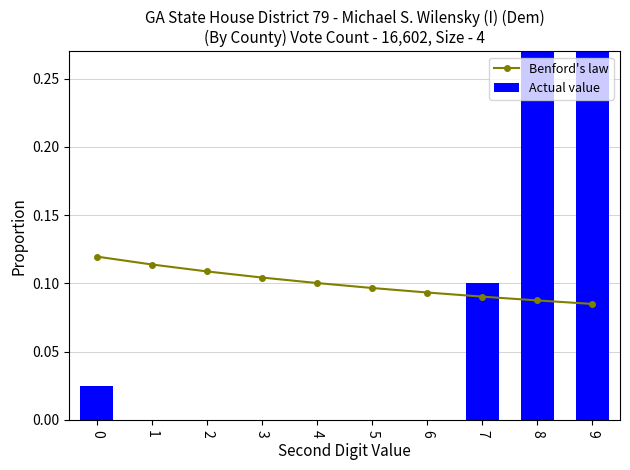

At how many categories does at least one series exceed 0?

10